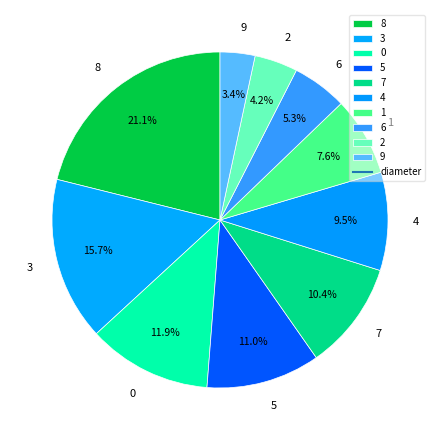

To the nearest percent, what is the average slice percentage?

10%